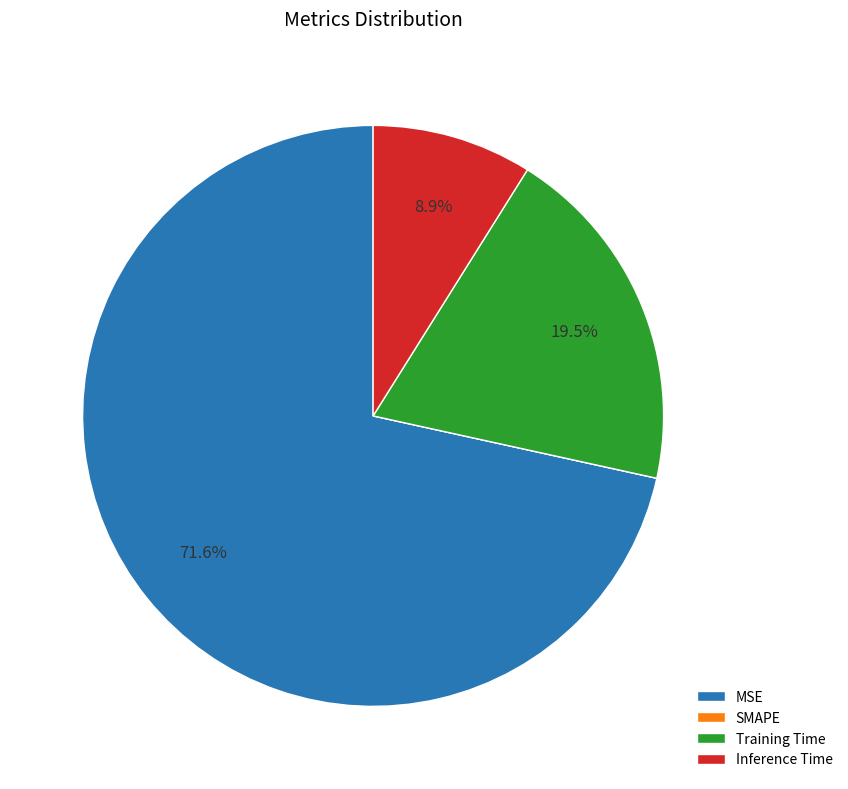

Does MSE account for over 50% of the chart?

Yes